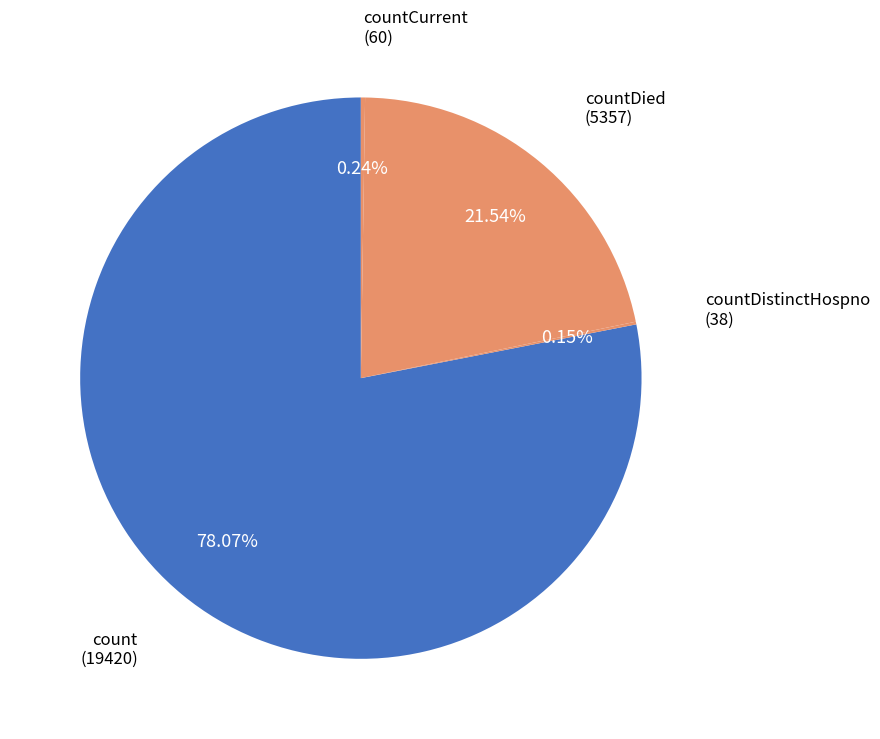

Rank the categories by value from lowest to highest.

countDistinctHospno, countCurrent, countDied, count